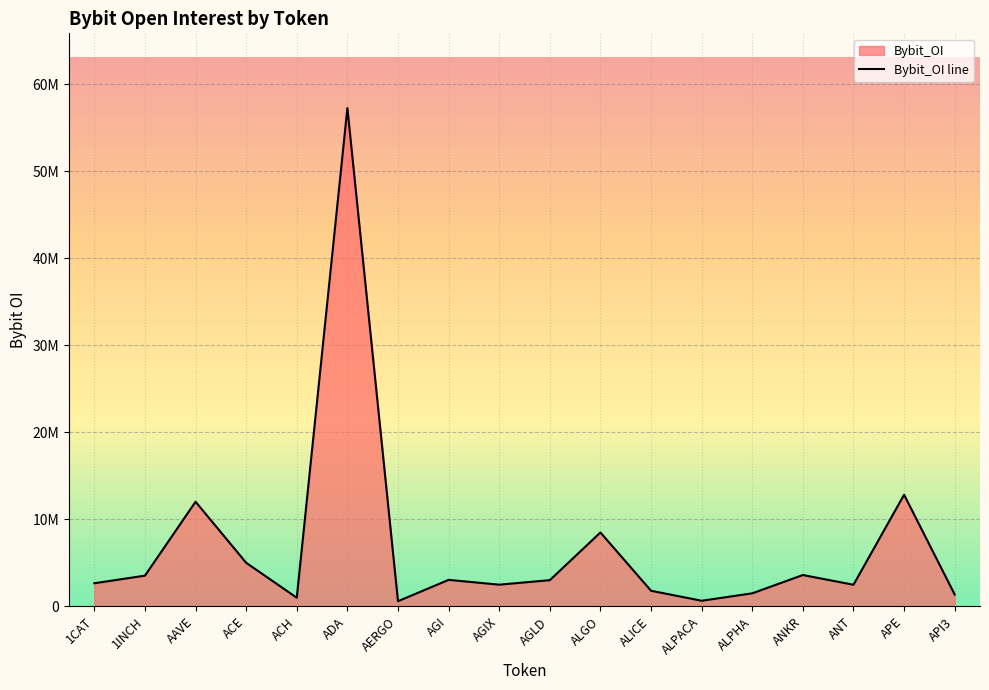

The chart shows a value of 5011241 at ACE. True or false?

True